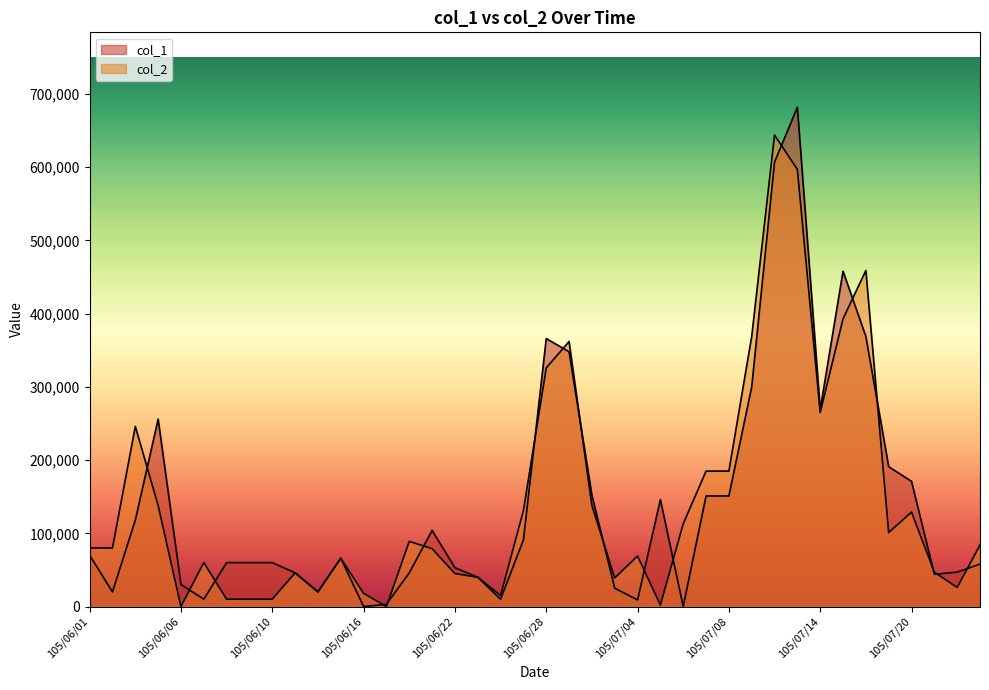

Rank the series by their maximum value, from lowest to highest.

col_2, col_1